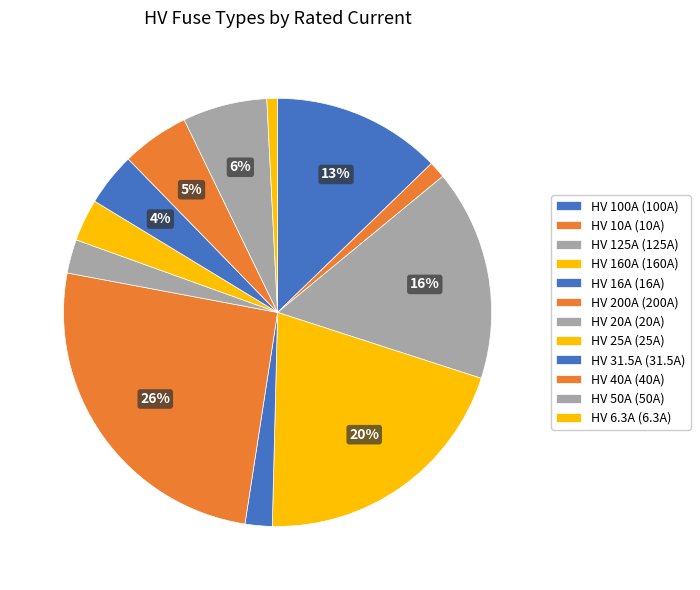

How many segments does this pie chart have?

12